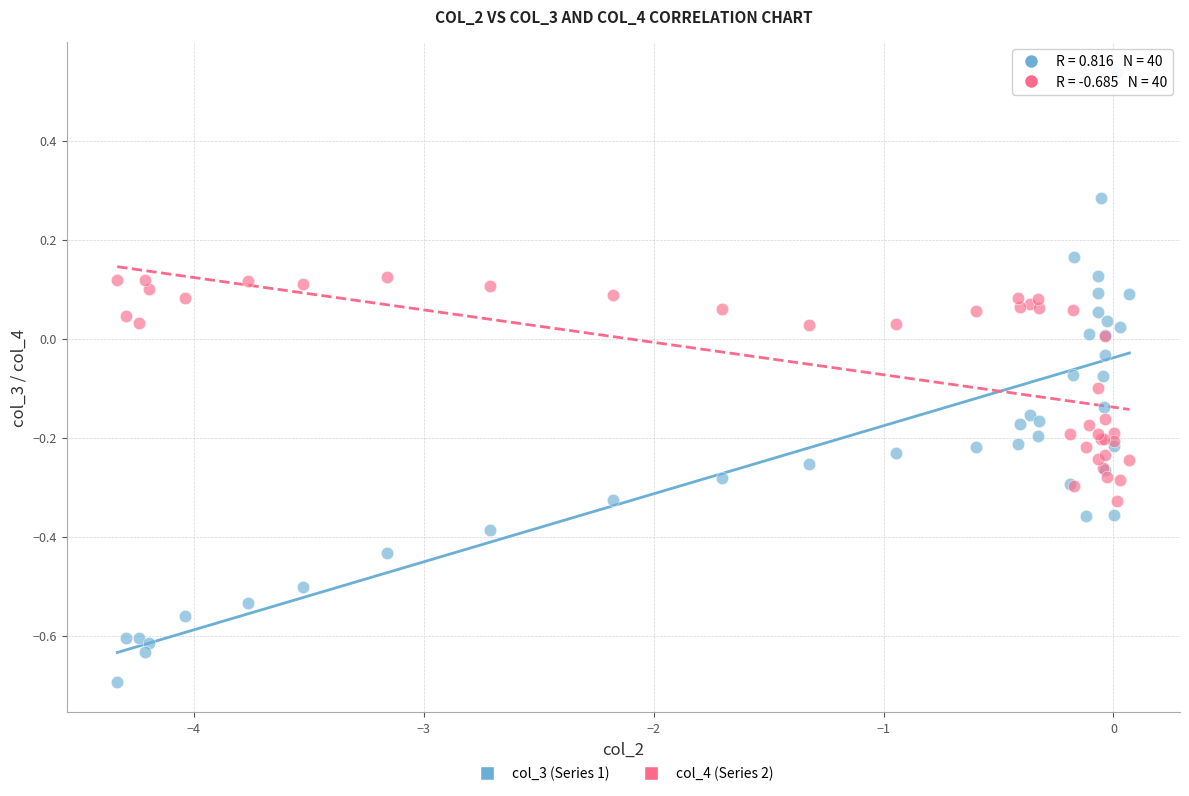

What are all the series names shown in the legend?

col_3 (Series 1), col_4 (Series 2)